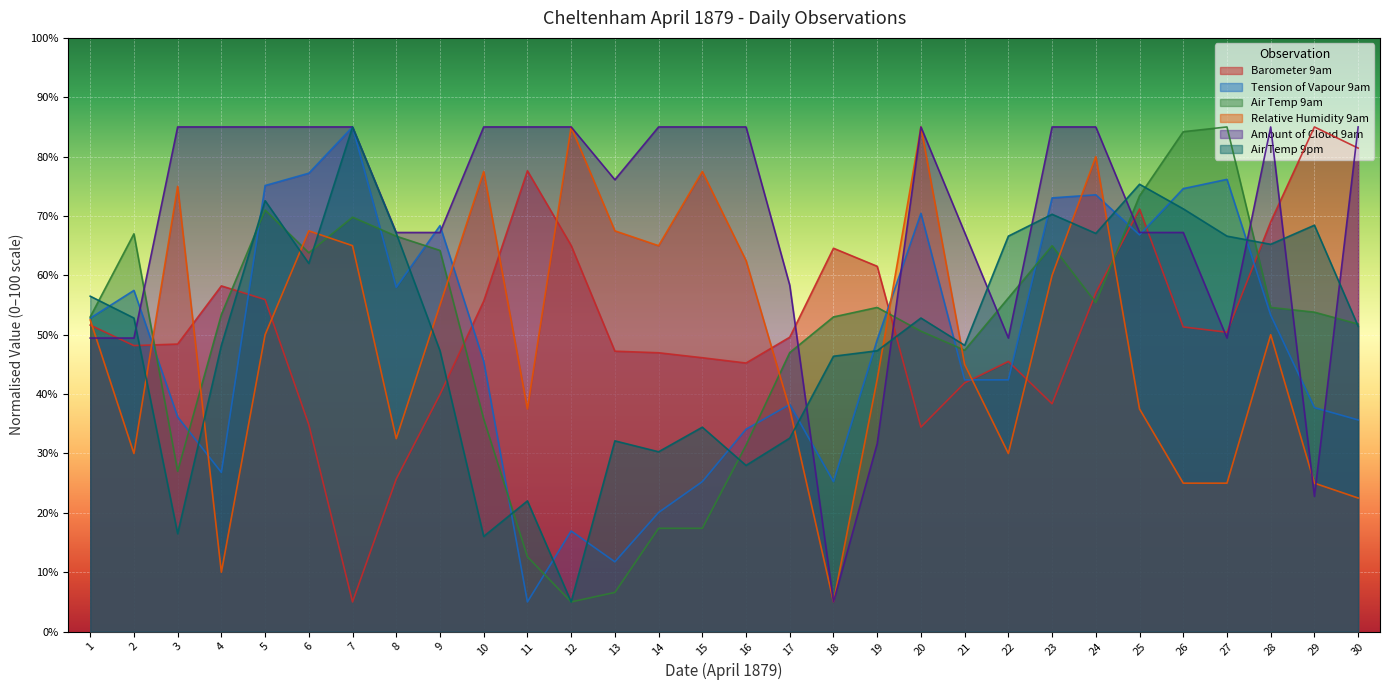

Which series ends up on top after the final intersection of Amount of Cloud 9am and Barometer 9am?

Amount of Cloud 9am